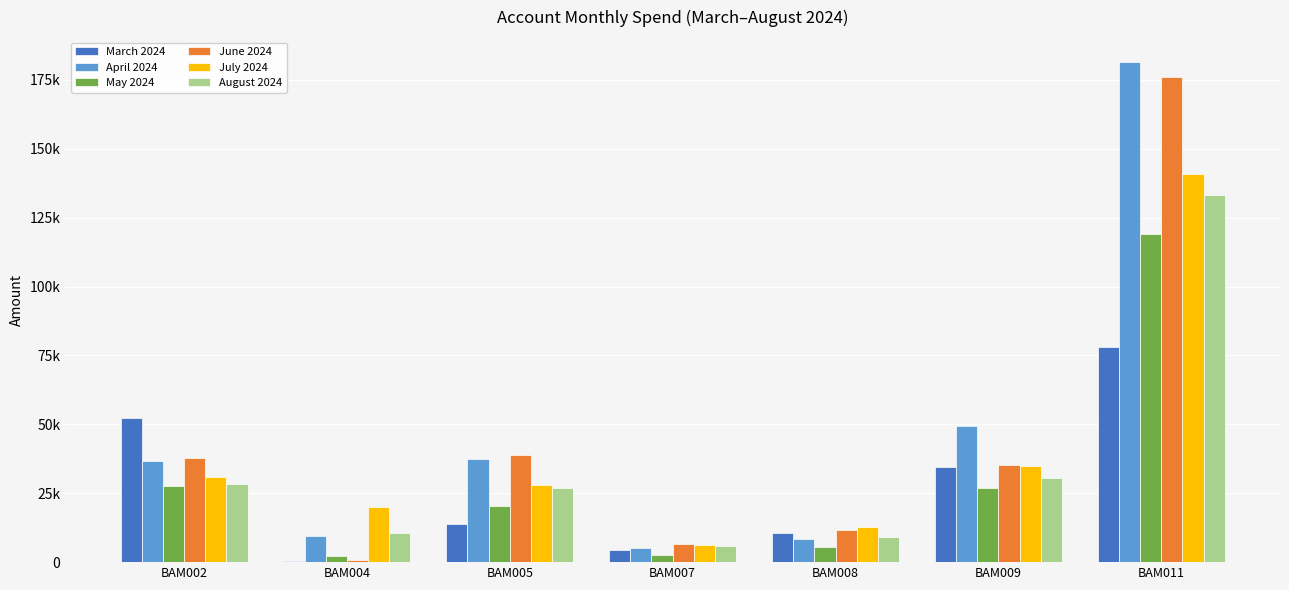

Reading left to right, what are all the values shown in this chart?

March 2024: BAM002=52202.8	BAM004=361.4	BAM005=13753.3	BAM007=4545.2	BAM008=10602.4	BAM009=34553.3	BAM011=77961.3
April 2024: BAM002=36677.5	BAM004=9655.7	BAM005=37335.4	BAM007=5098.2	BAM008=8388.5	BAM009=49265.1	BAM011=181412.7
May 2024: BAM002=27591.6	BAM004=2073.8	BAM005=20520.5	BAM007=2658.5	BAM008=5583.8	BAM009=26718.2	BAM011=118958.0
June 2024: BAM002=37948.5	BAM004=856.2	BAM005=38778.9	BAM007=6544.7	BAM008=11596.2	BAM009=35390.9	BAM011=175892.3
July 2024: BAM002=30984.4	BAM004=20128.0	BAM005=27920.1	BAM007=6379.1	BAM008=12819.5	BAM009=35021.8	BAM011=140941.5
August 2024: BAM002=28178.9	BAM004=10511.9	BAM005=26901.2	BAM007=6013.4	BAM008=9137.1	BAM009=30388.2	BAM011=133251.4